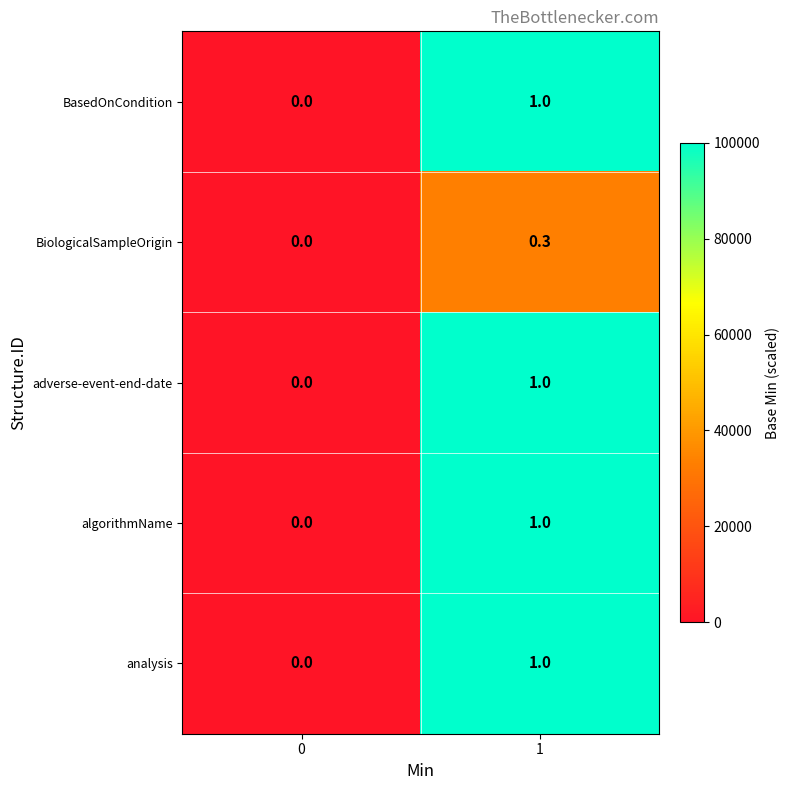

Rank the categories by adverse-event-end-date value from lowest to highest.

0, 1